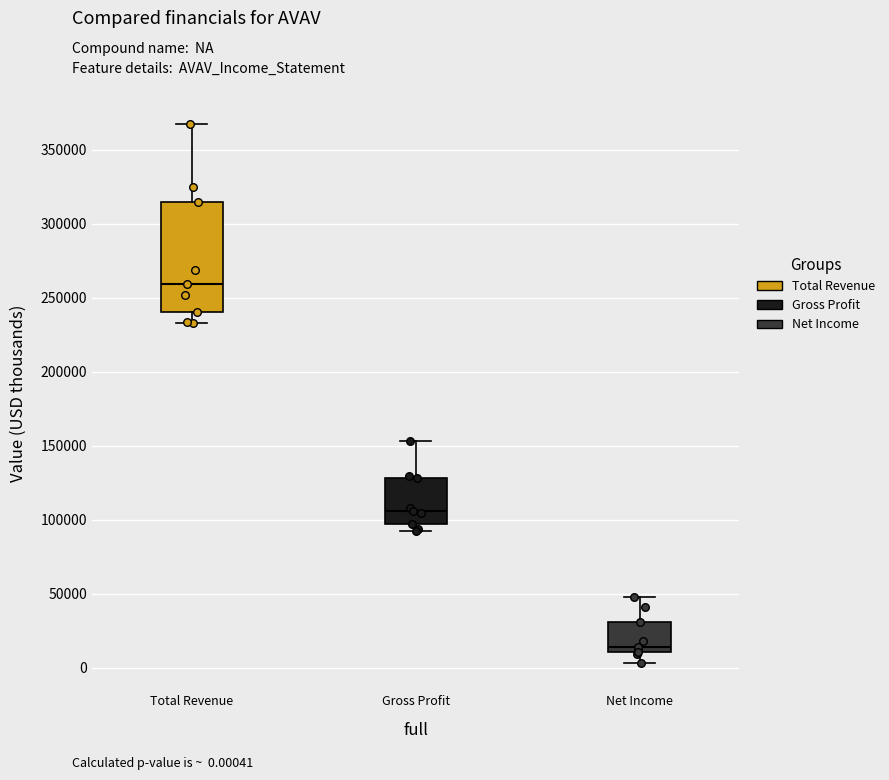

Comparing the boxes themselves (not the whiskers), which one is the tallest?

Total Revenue